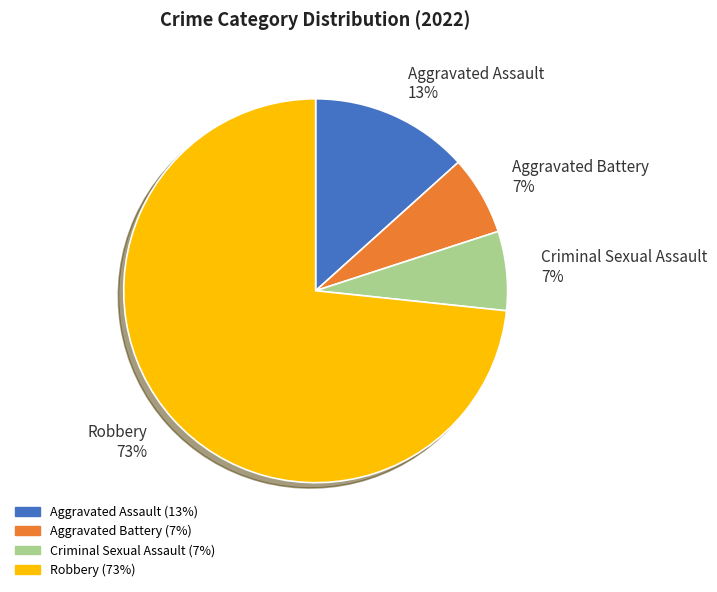

Combined, do Aggravated Battery 7% and Aggravated Assault 13% account for over 50%?

No